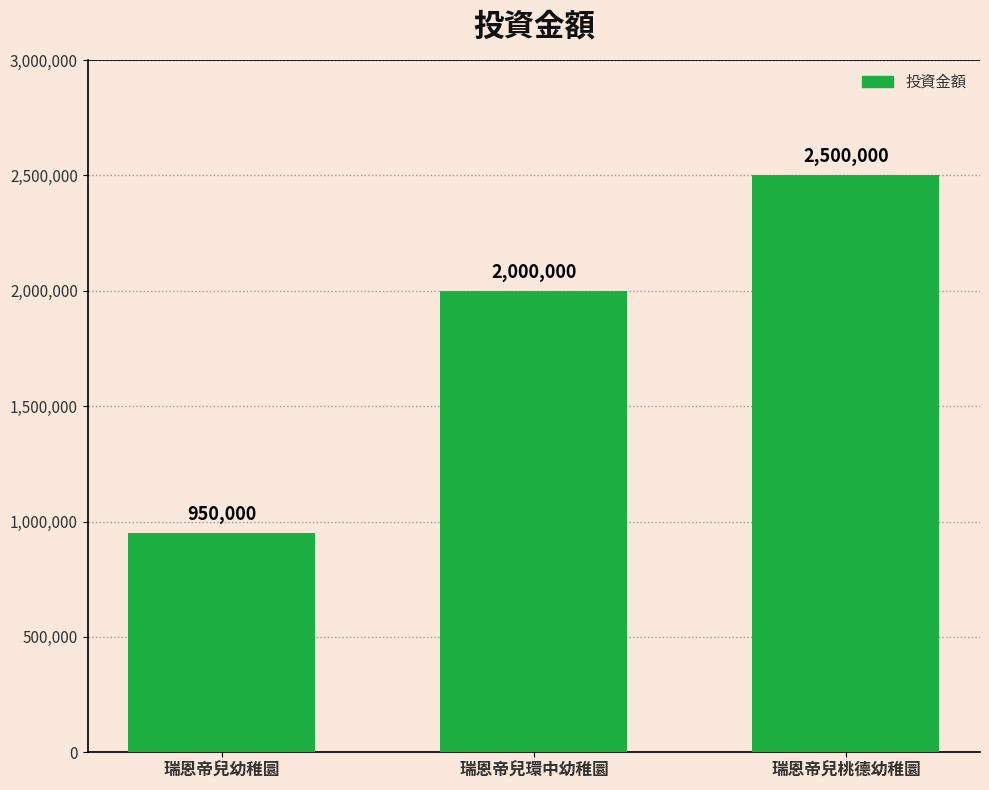

What is the difference between the maximum and minimum values?

1550000